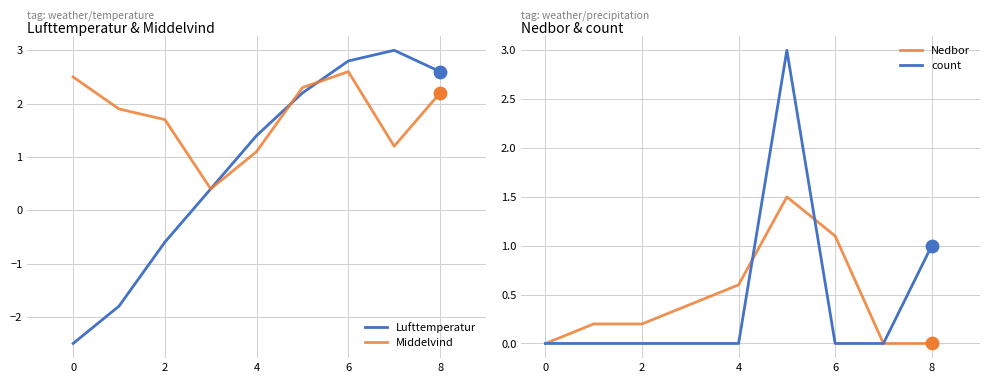

Which series reaches the minimum Y coordinate?

Lufttemperatur